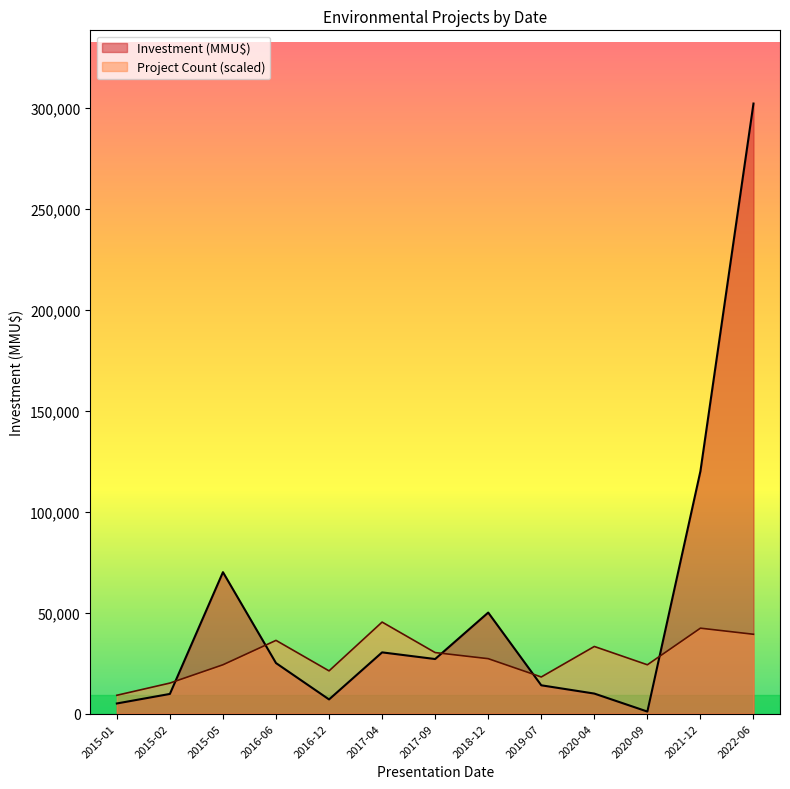

What are all the series names shown in the legend?

Investment (MMU$), Project Count (scaled)